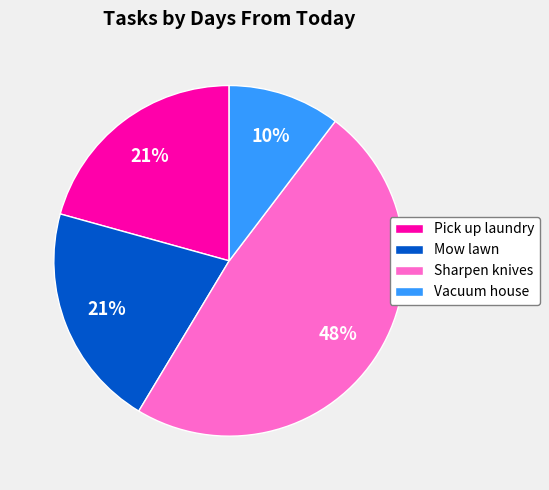

To the nearest percent, what portion does Mow lawn represent?

21%